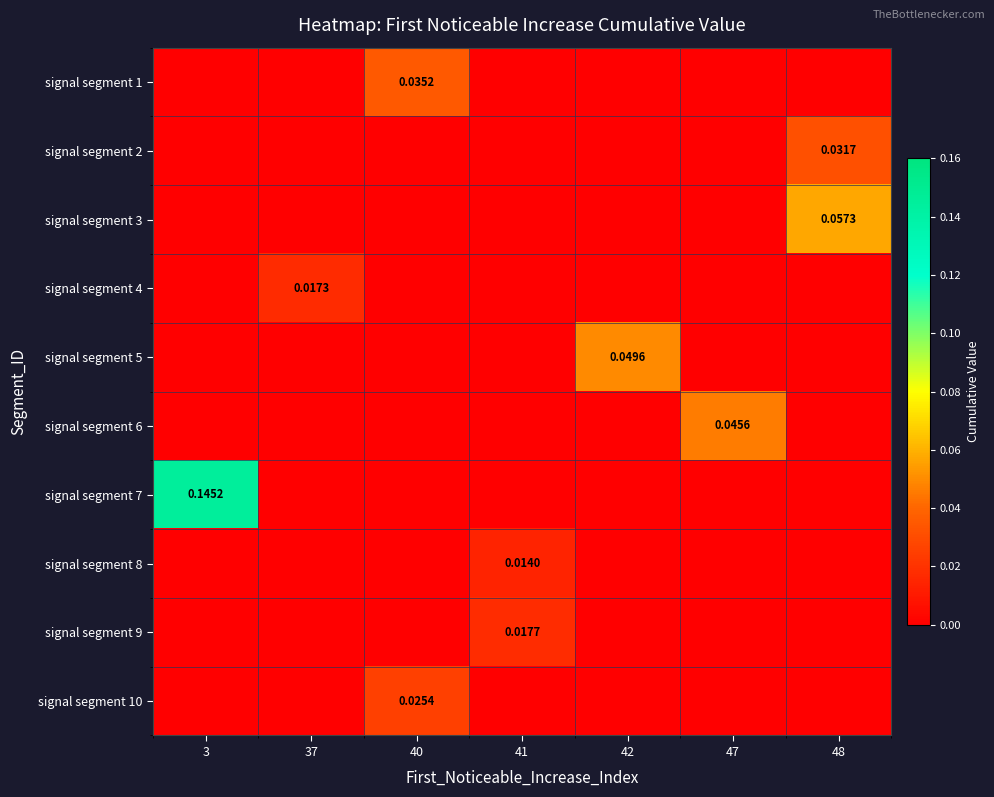

At 47, list the series in order from smallest to largest.

signal segment 1, signal segment 2, signal segment 3, signal segment 4, signal segment 5, signal segment 7, signal segment 8, signal segment 9, signal segment 10, signal segment 6